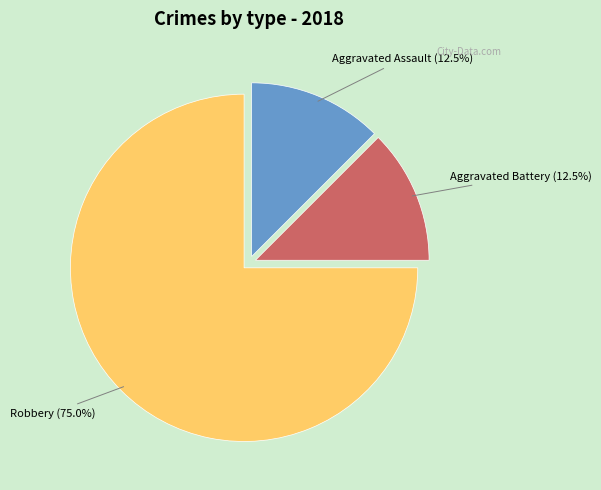

To the nearest percent, what is the difference between the largest and smallest slice percentages?

62%